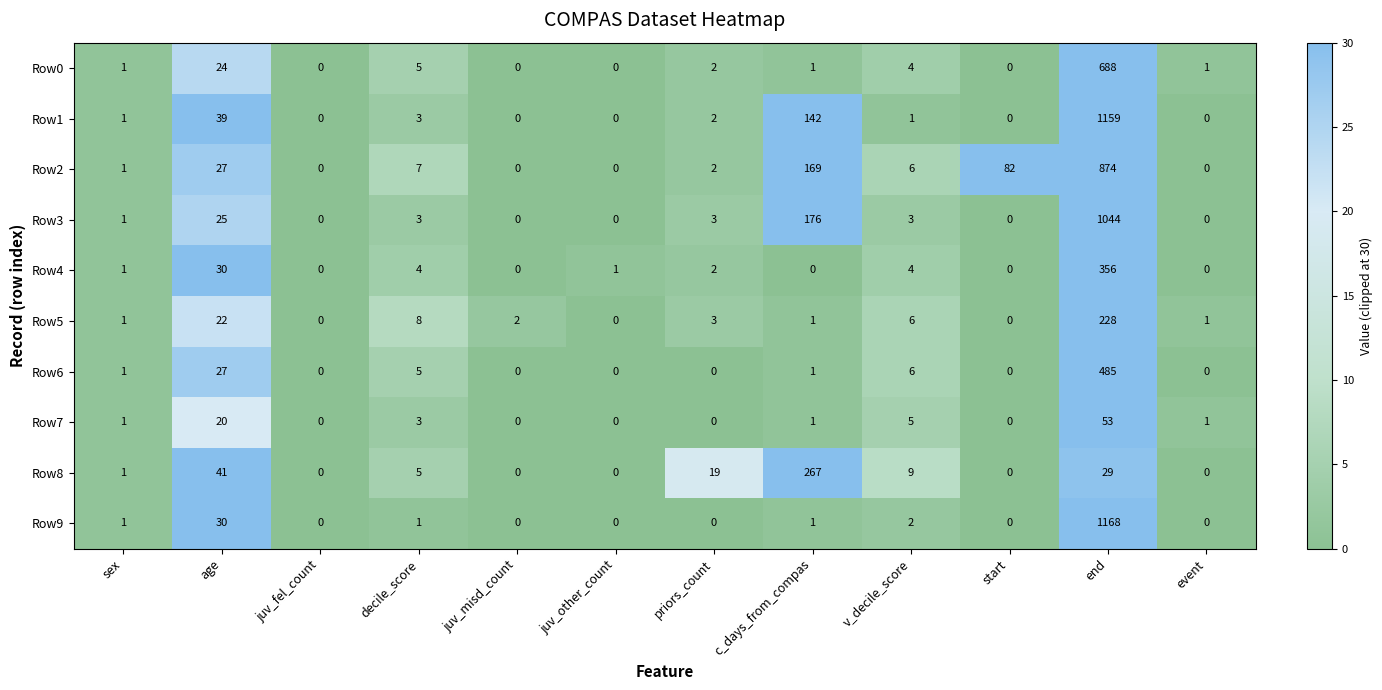

What is the difference between the maximum and minimum values in the Row1 series?

1159